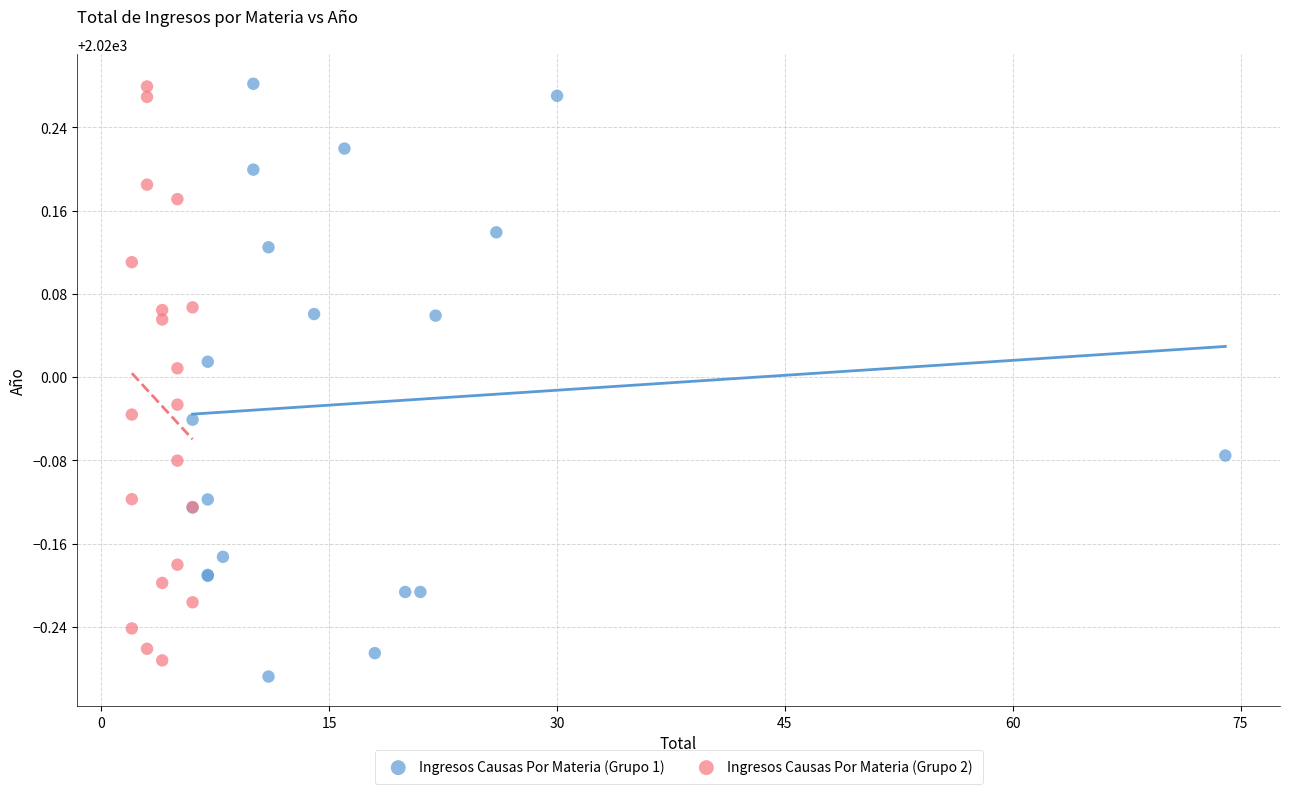

Which series has the widest spread of Y values?

Ingresos Causas Por Materia (Grupo 1)